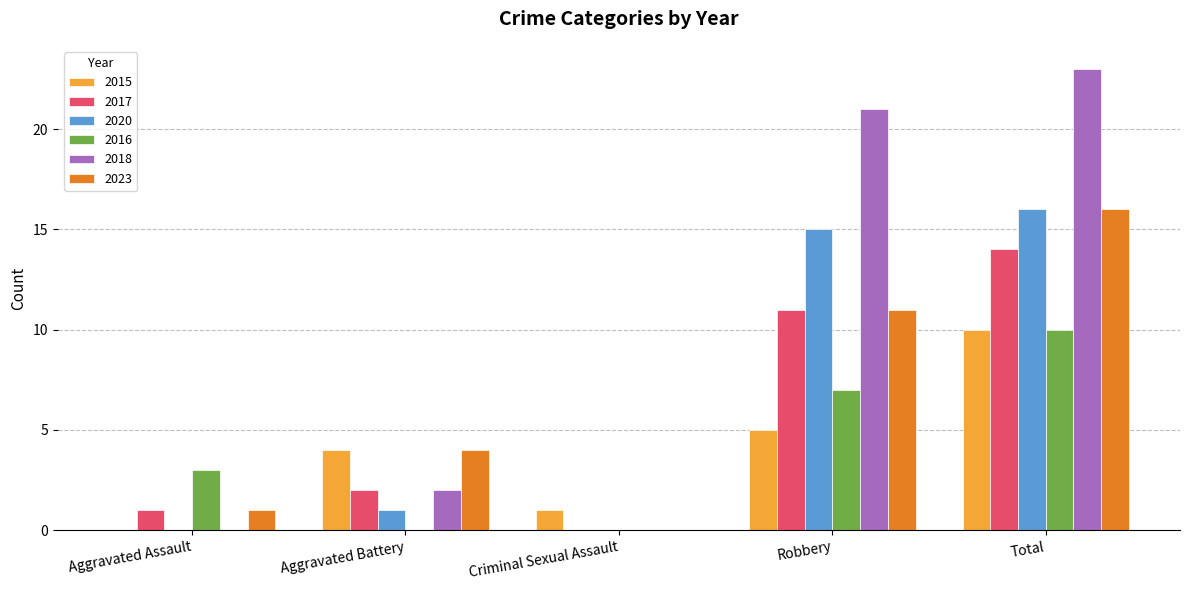

How many positive values does the 2015 series have?

4